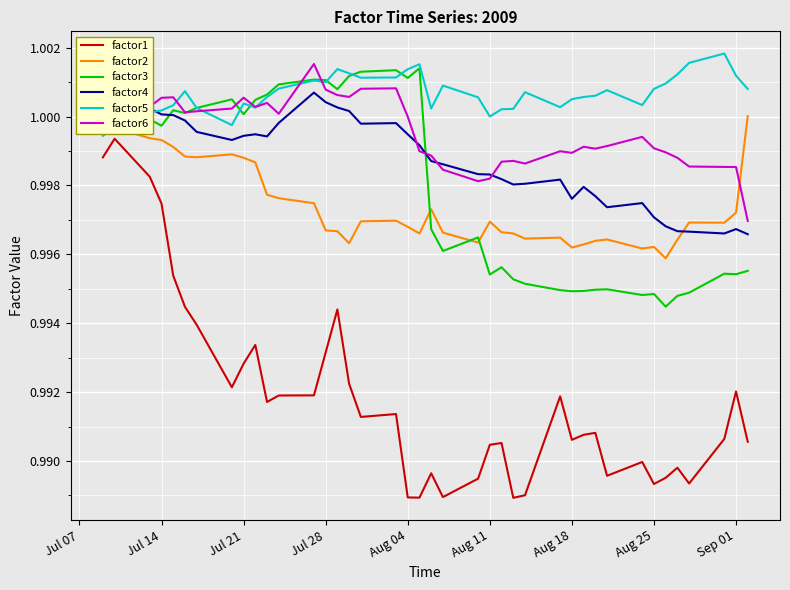

Does the chart have visible grid lines?

Yes